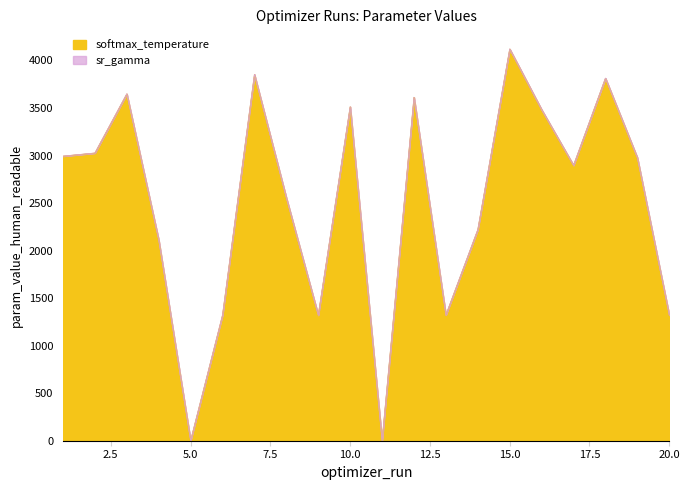

Which label corresponds to the smallest value in the chart?

5